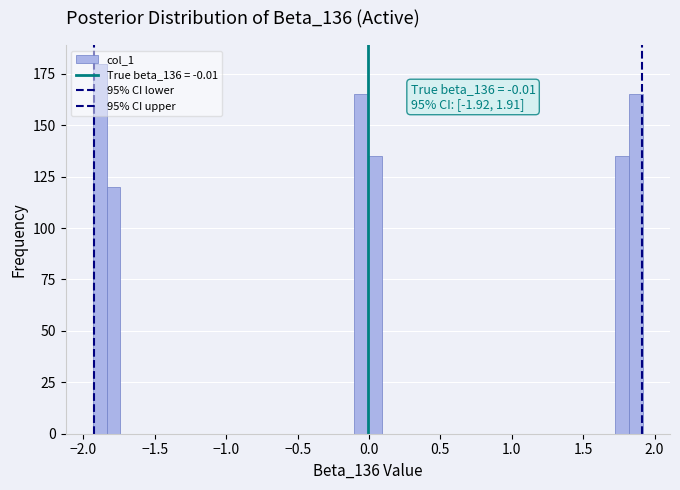

Read against the x-axis, roughly where is the centre of the tallest bar?

-1.90